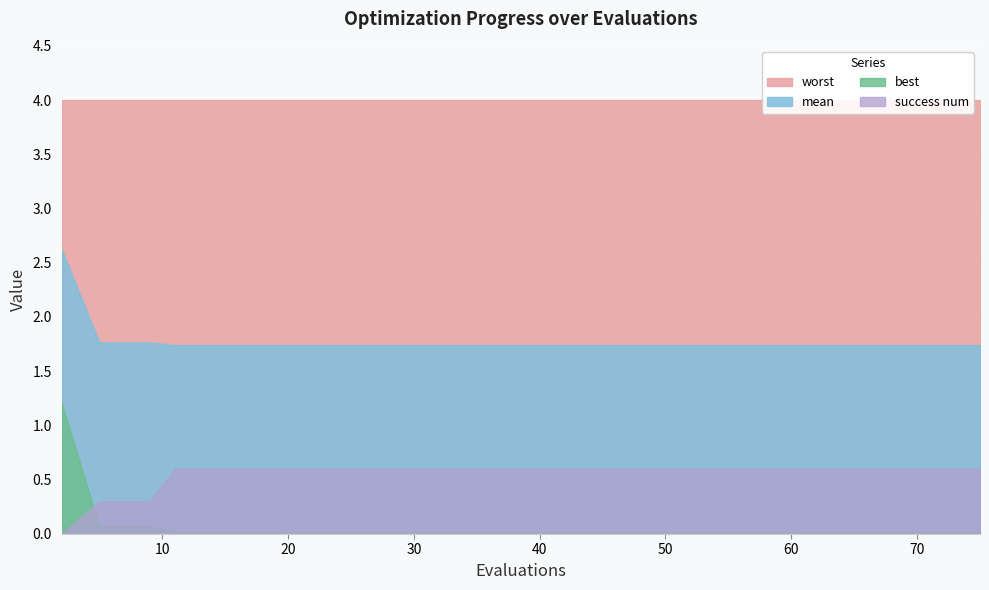

How many values in success num are above zero?

19